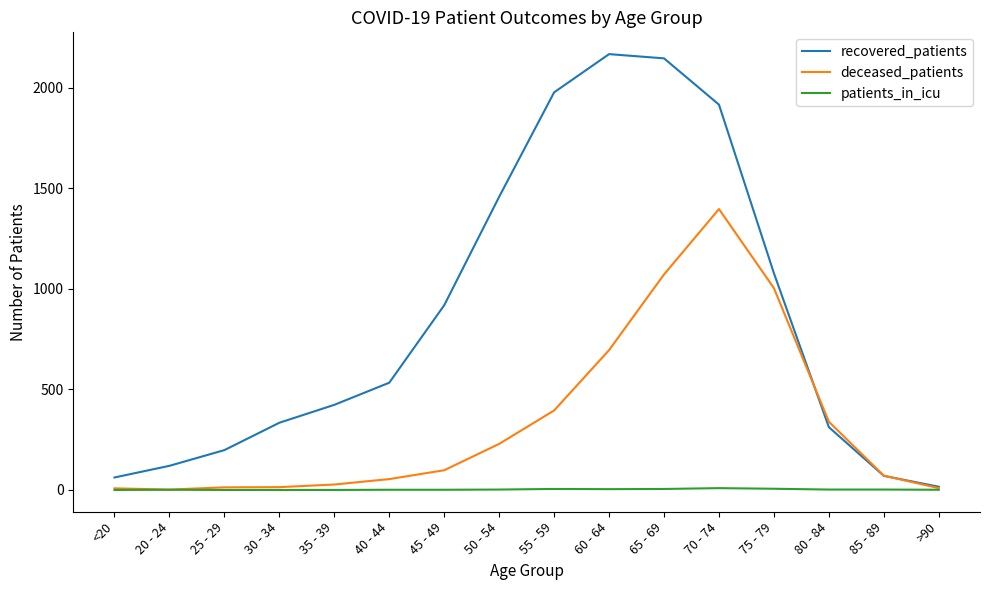

Is it true that deceased_patients equals 339 at 80 - 84?

True